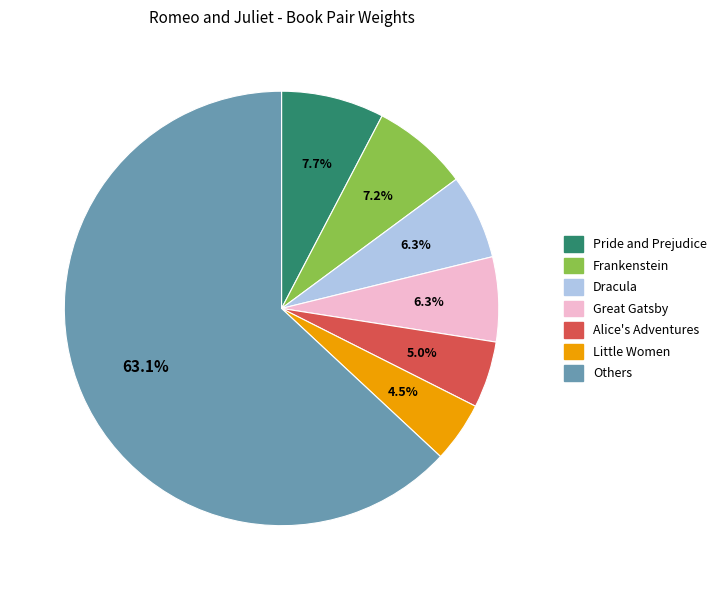

What portion of the pie excludes Dracula?

93.7%